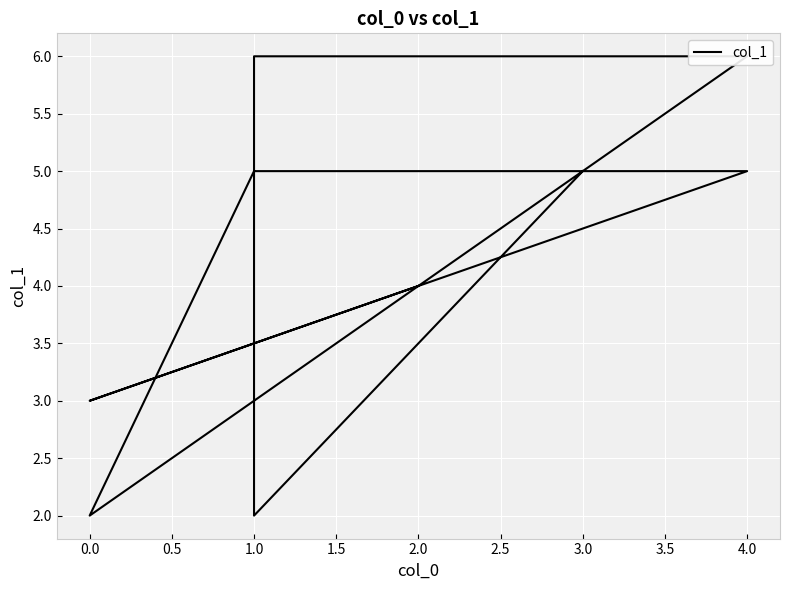

How many values are between 3 and 5?

5